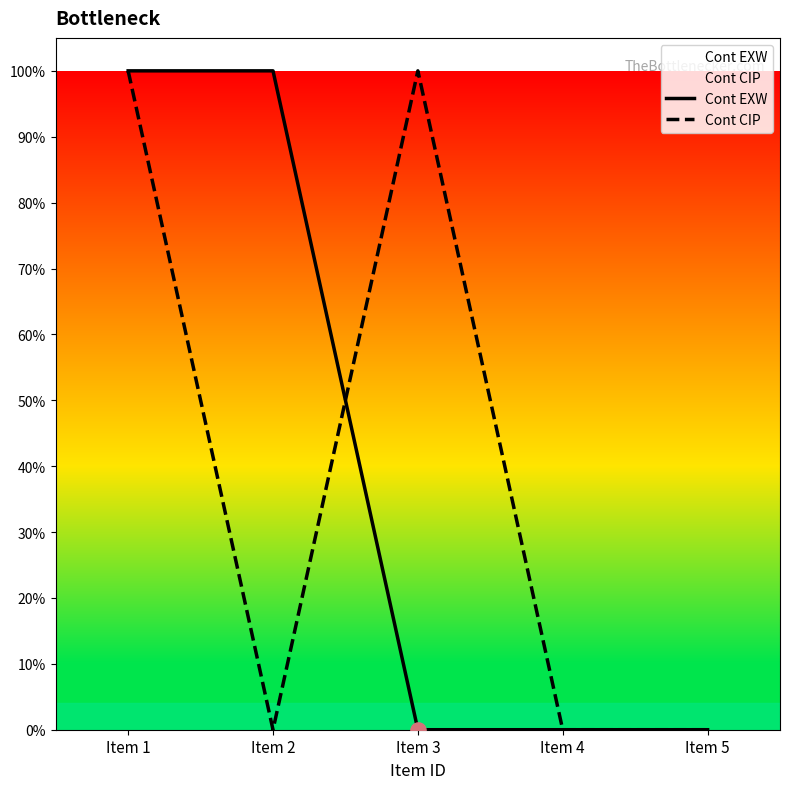

Which series has the largest Y range (max minus min)?

Cont EXW